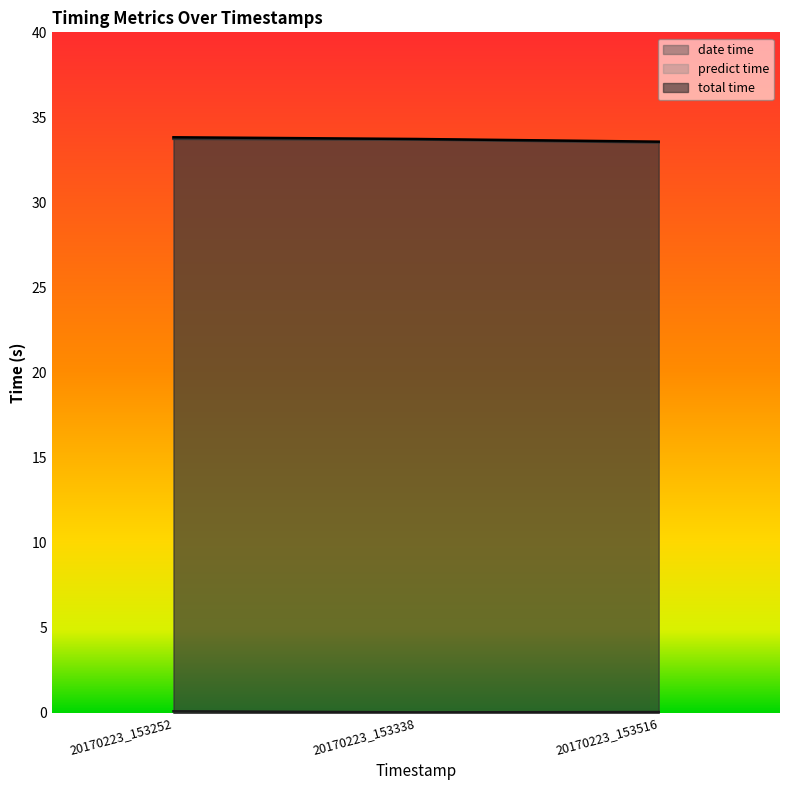

True or false: total time has a value of 14.0 at 20170223_153252.

False